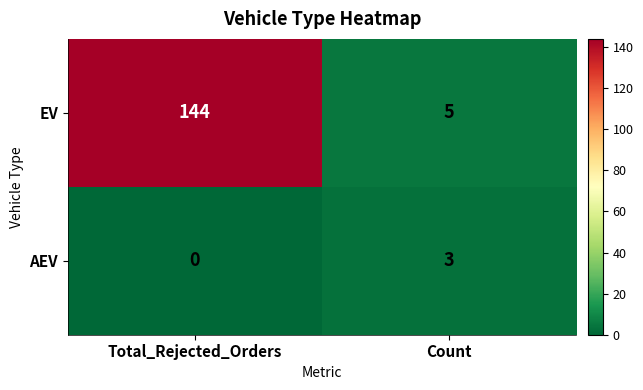

Which label corresponds to the smallest value in the chart?

Total_Rejected_Orders